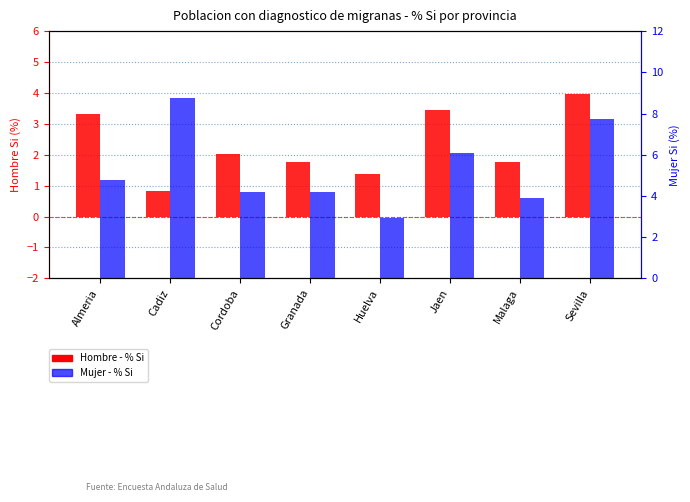

How many bars are there in each group?

2